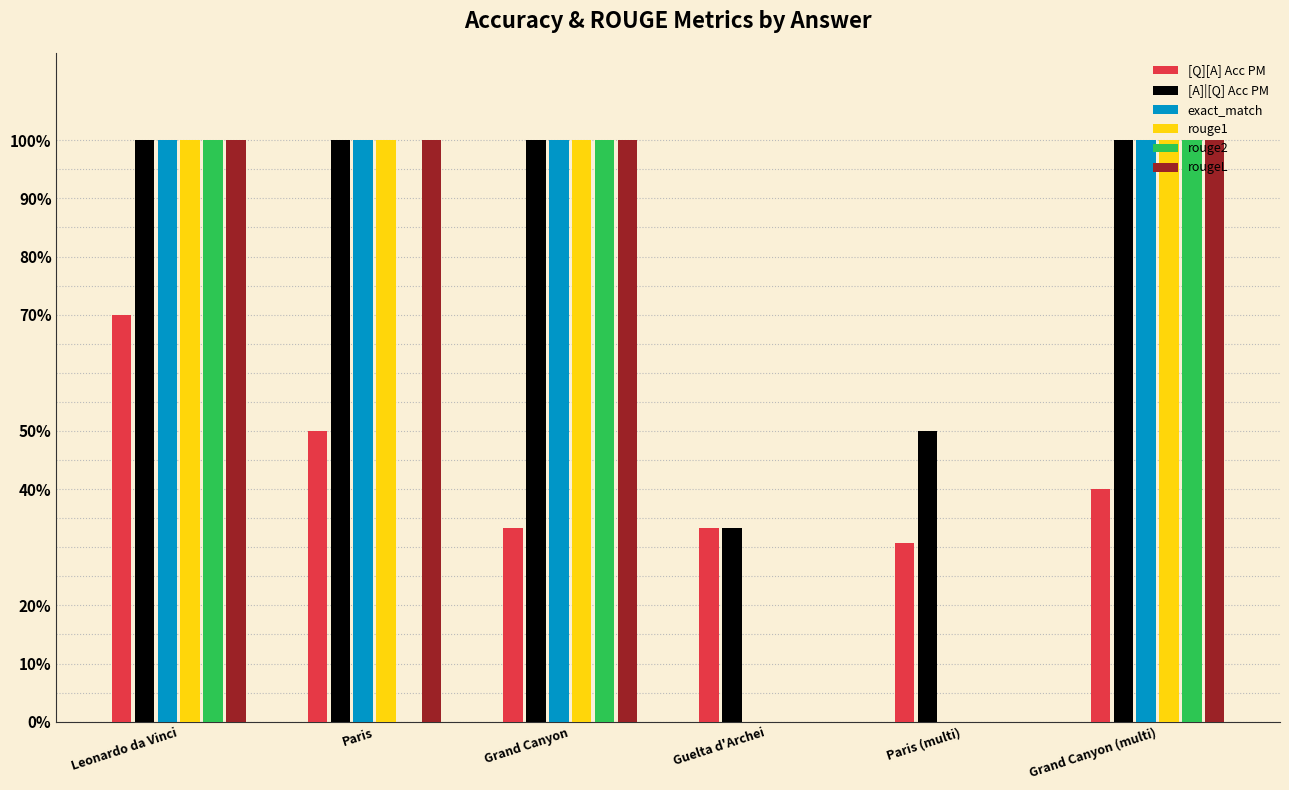

Reading left to right, extract all data points from this chart.

[Q][A] Acc PM: 0.7	0.5	0.3	0.3	0.3	0.4
[A]|[Q] Acc PM: 1.0	1.0	1.0	0.3	0.5	1.0
exact_match: 1.0	1.0	1.0	0.0	0.0	1.0
rouge1: 1.0	1.0	1.0	0.0	0.0	1.0
rouge2: 1.0	0.0	1.0	0.0	0.0	1.0
rougeL: 1.0	1.0	1.0	0.0	0.0	1.0